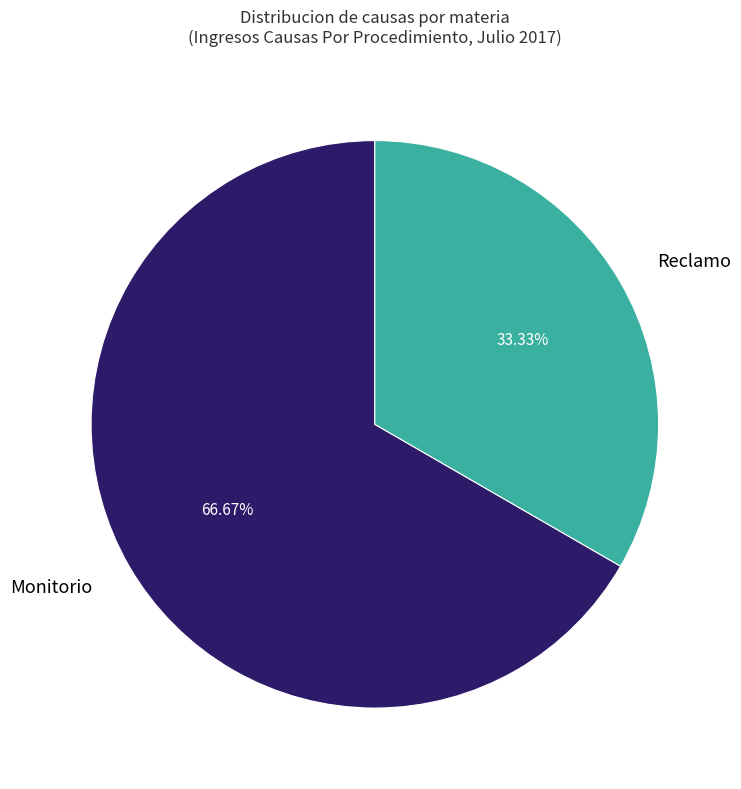

The Reclamo slice represents 28% of the pie. True or false?

False